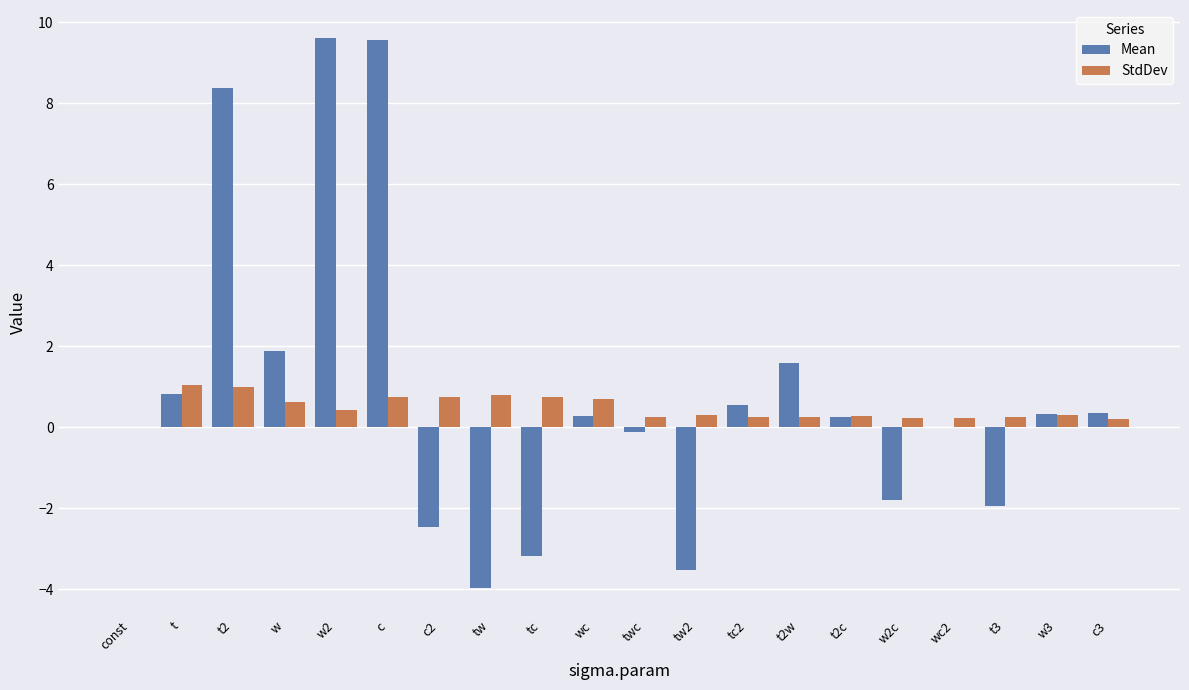

Is the value of StdDev at t2 greater than the value of Mean at t2?

No